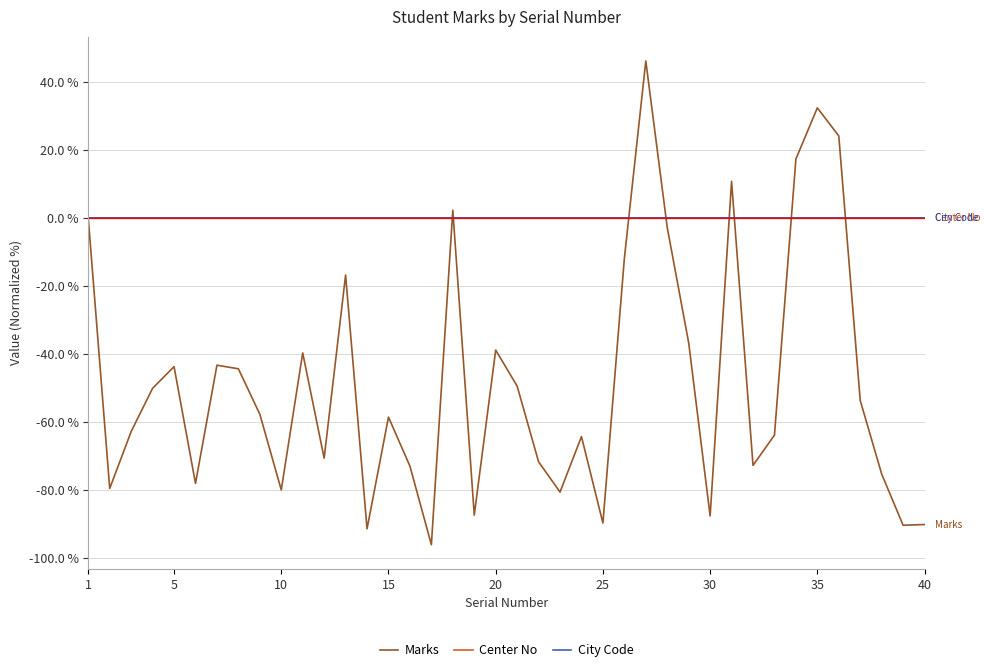

Does the chart display data point markers on the line(s)?

No